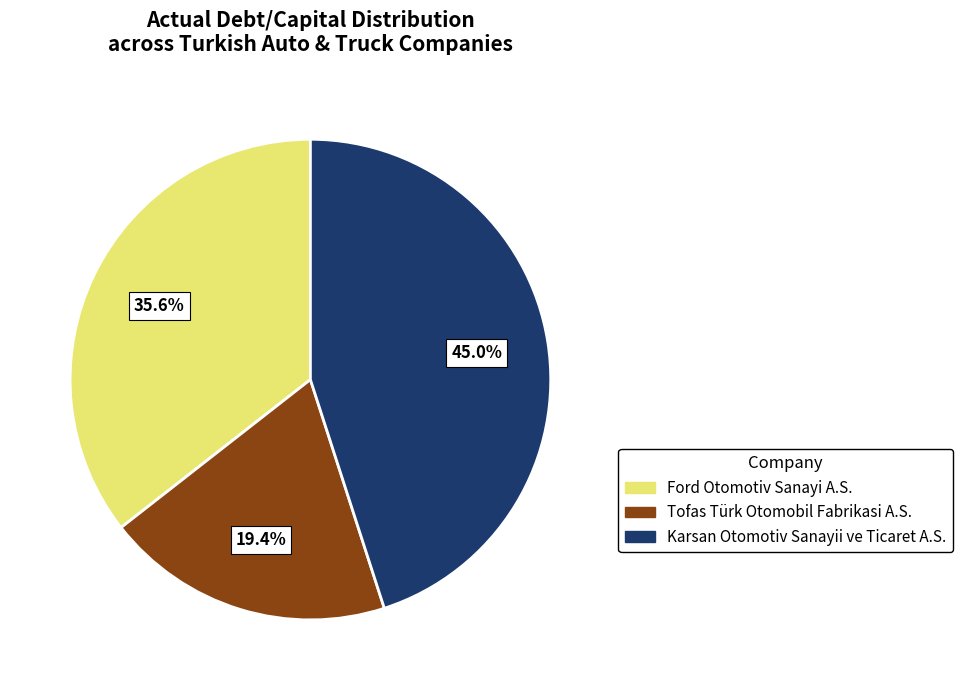

True or false: Karsan Otomotiv Sanayii ve Ticaret A.S. accounts for 45% of the total.

True